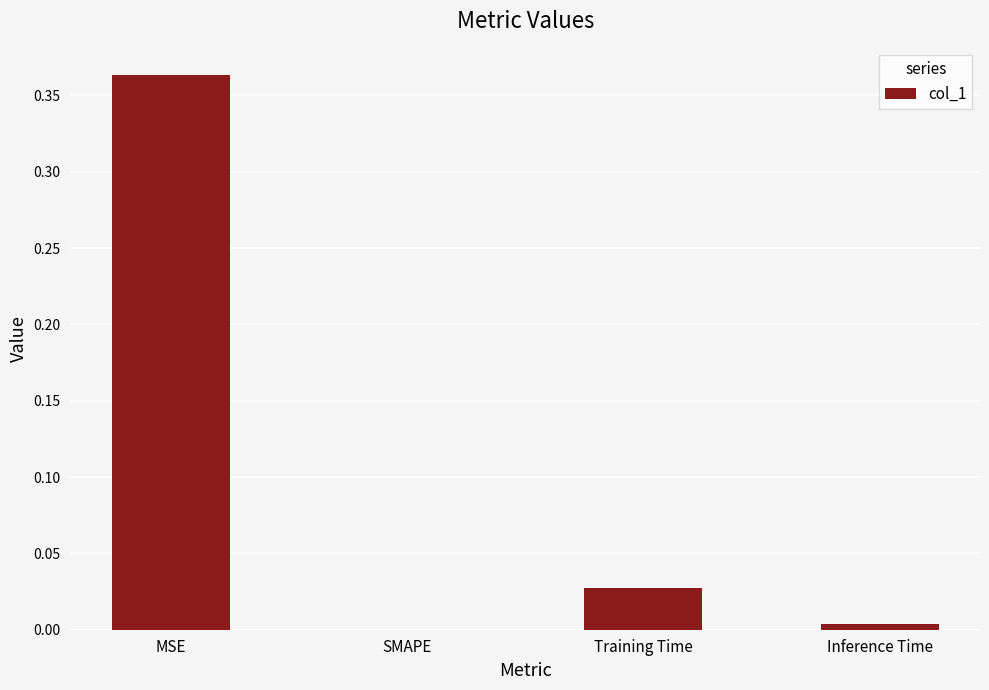

Are the bars horizontal?

No